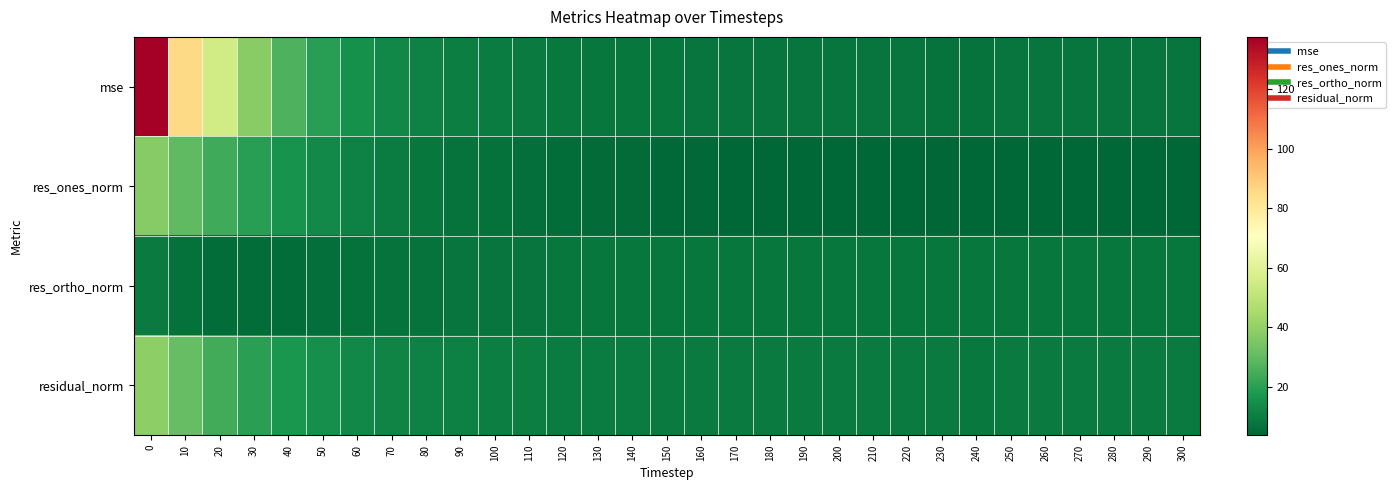

What is the difference between the highest and lowest values at 250?

5.2